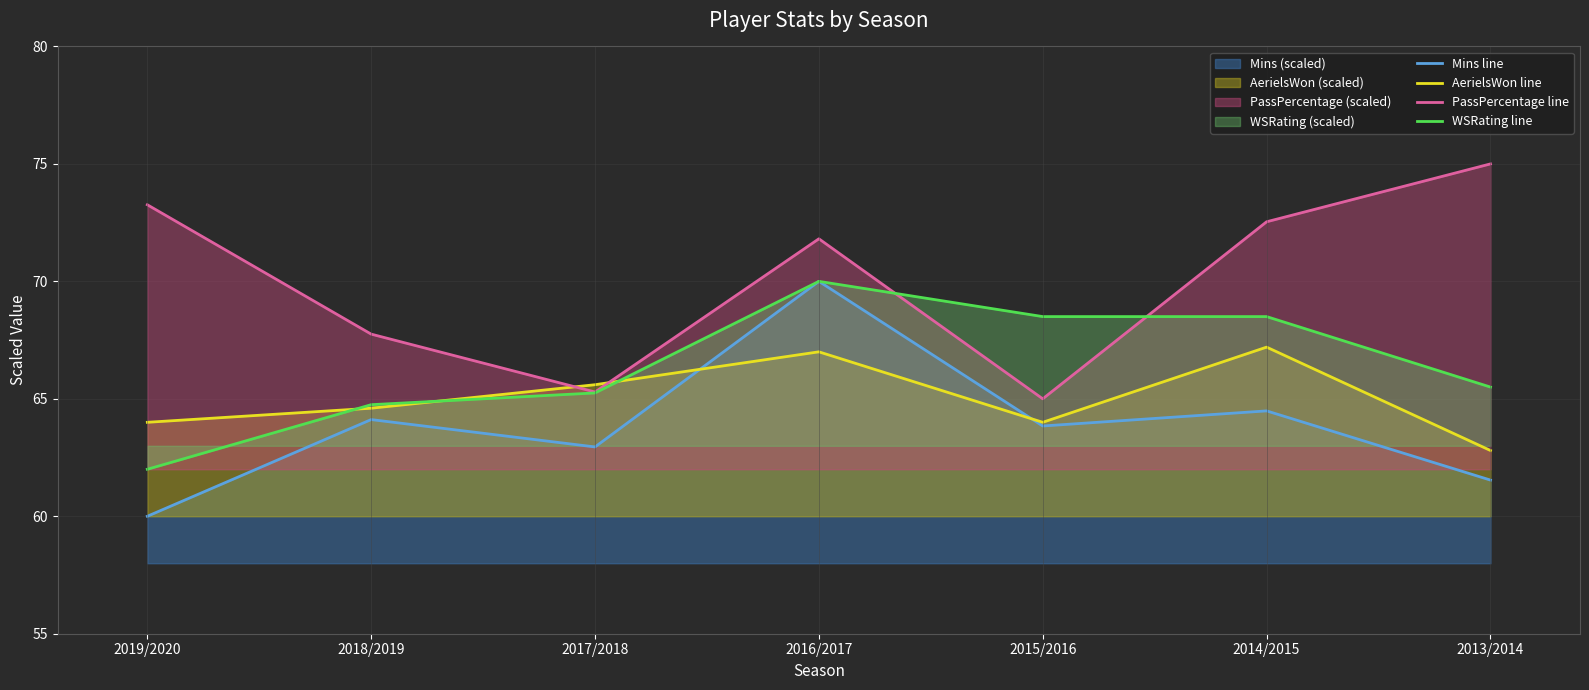

Reading left to right, what are all the values shown in this chart?

Mins line: 60.0	64.1	63.0	70.0	63.8	64.5	61.5
AerielsWon line: 64.0	64.6	65.6	67.0	64.0	67.2	62.8
PassPercentage line: 73.3	67.8	65.3	71.8	65.0	72.5	75.0
WSRating line: 62.0	64.8	65.2	70.0	68.5	68.5	65.5